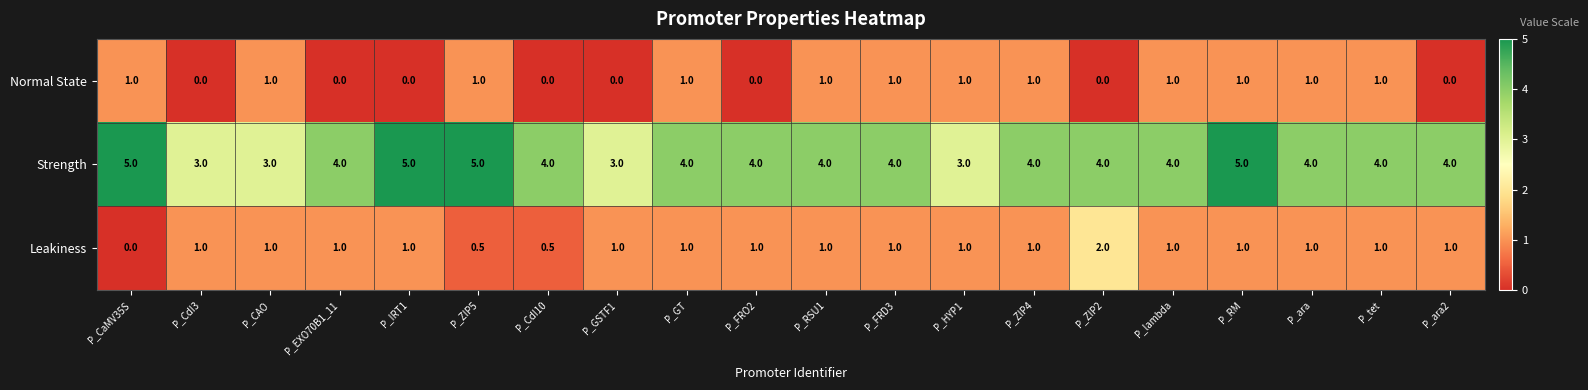

What is the spread (max minus min) of values at P_tet?

3.0